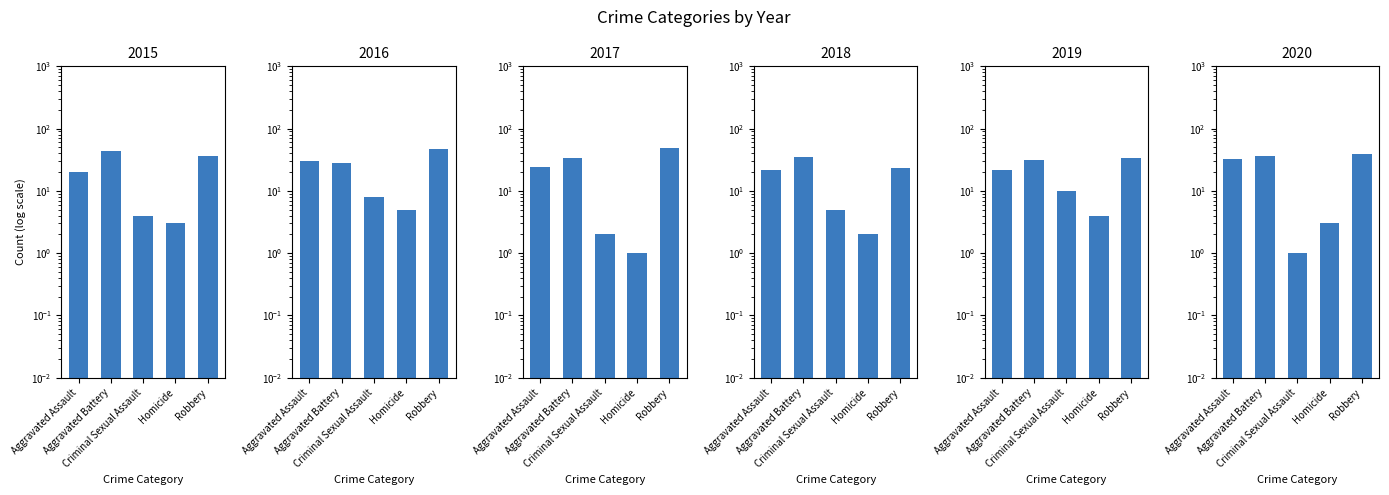

Between Aggravated Assault and Criminal Sexual Assault, which series saw the biggest shift?

2020